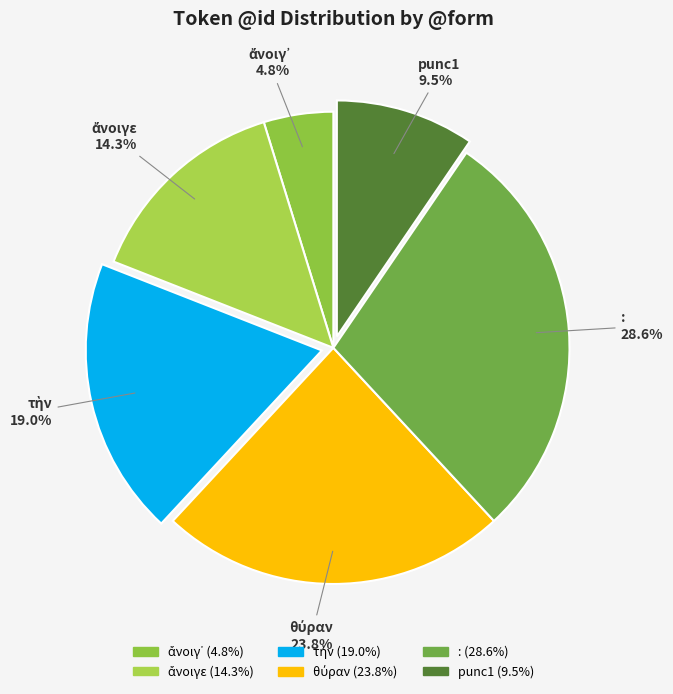

Which slice is the largest?

: